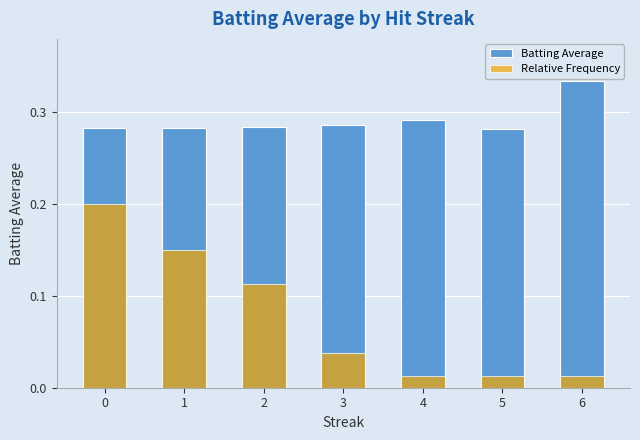

Reading left to right, transcribe all the data shown in this chart.

Batting Average: 0=0.3	1=0.3	2=0.3	3=0.3	4=0.3	5=0.3	6=0.3
Relative Frequency: 0=0.2	1=0.2	2=0.1	3=0.0	4=0.0	5=0.0	6=0.0